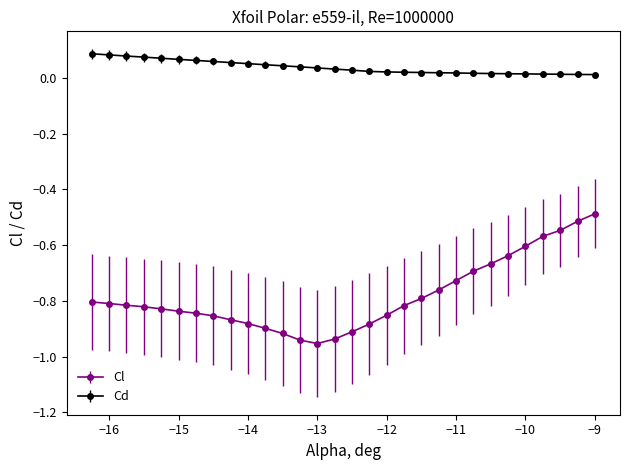

Count the Cd values in the range 0 to 1.

30